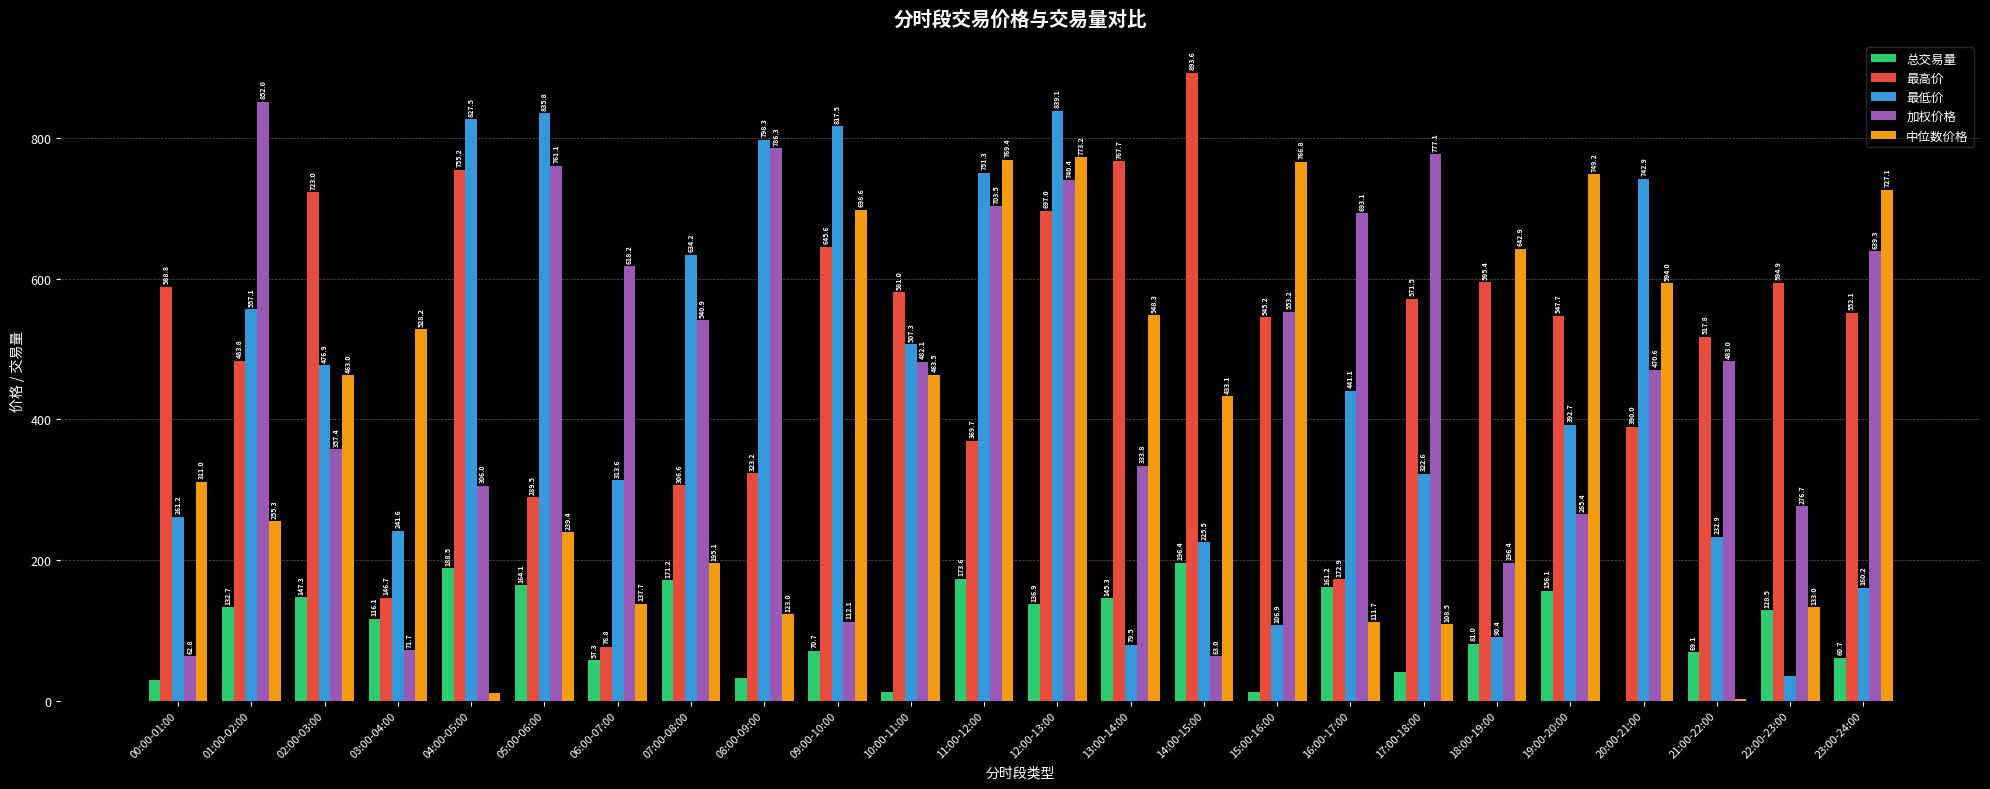

What is the maximum value shown in the chart?

893.6